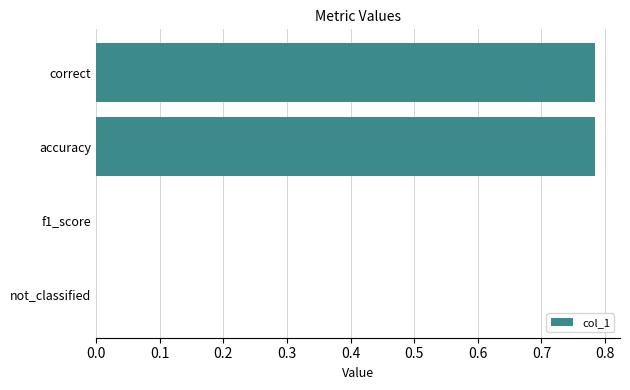

What is the change in value from not_classified to accuracy?

+0.8